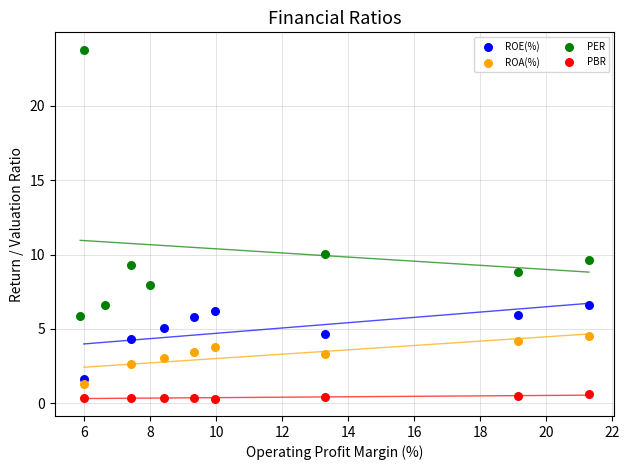

Which series reaches the maximum Y coordinate?

PER